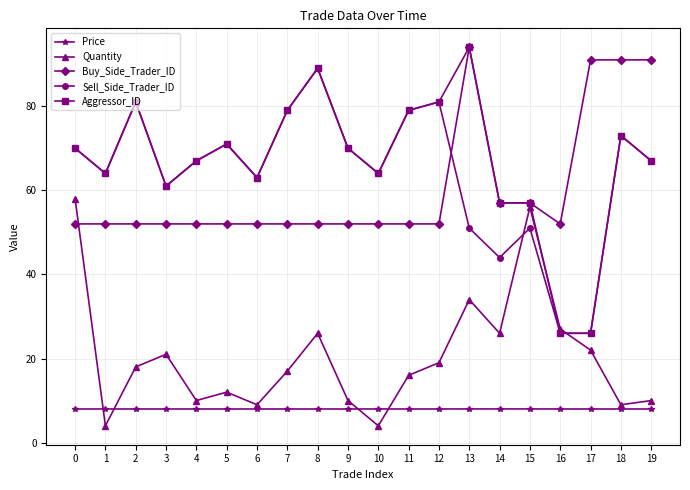

Which series has the largest range (max minus min)?

Aggressor_ID